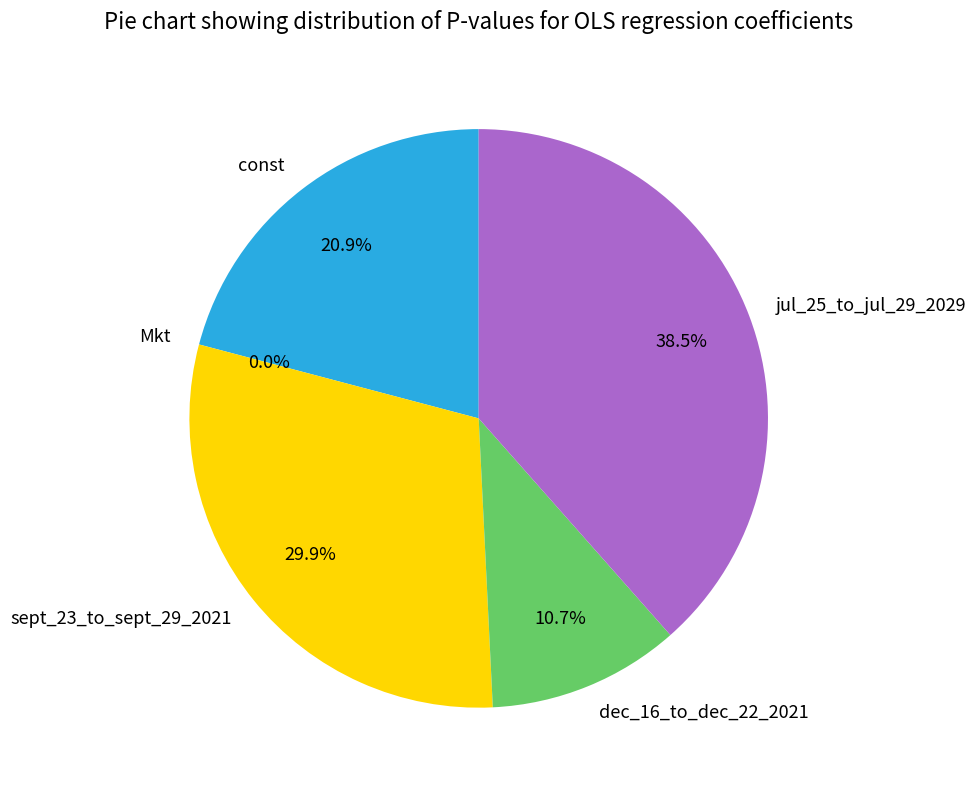

What is the smallest slice in the pie chart?

Mkt